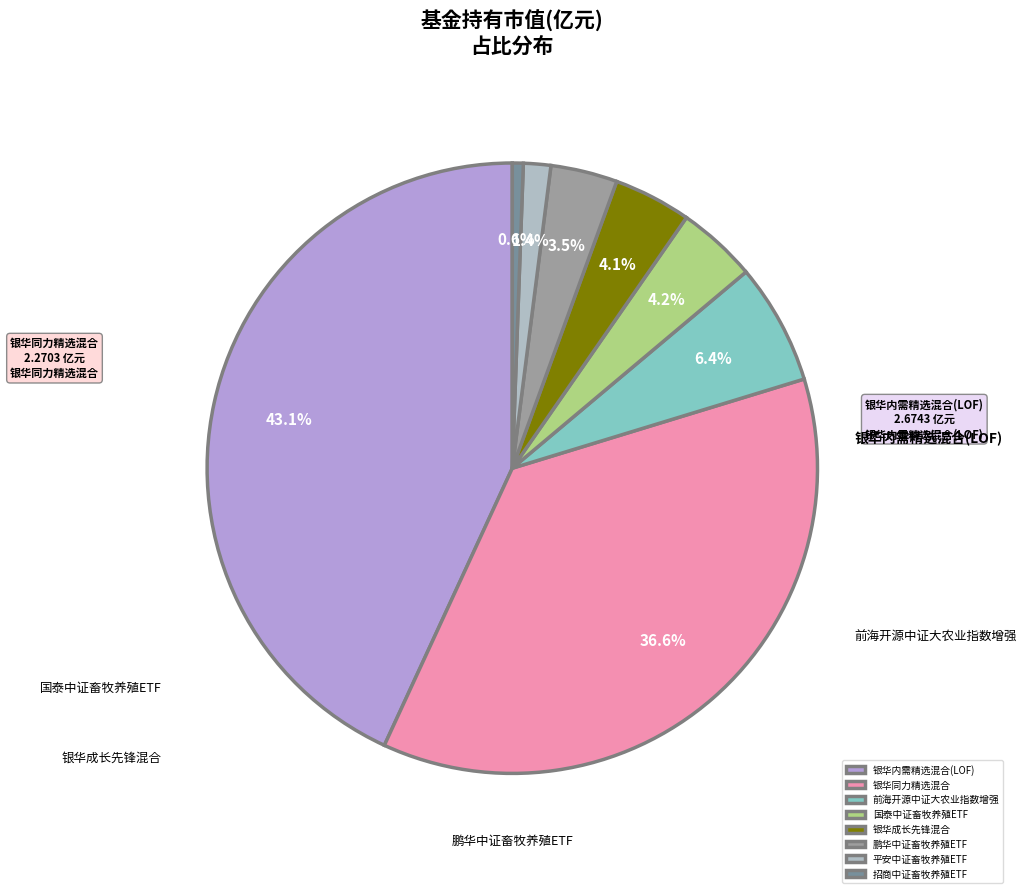

To the nearest percent, what portion does 银华成长先锋混合 represent?

4%